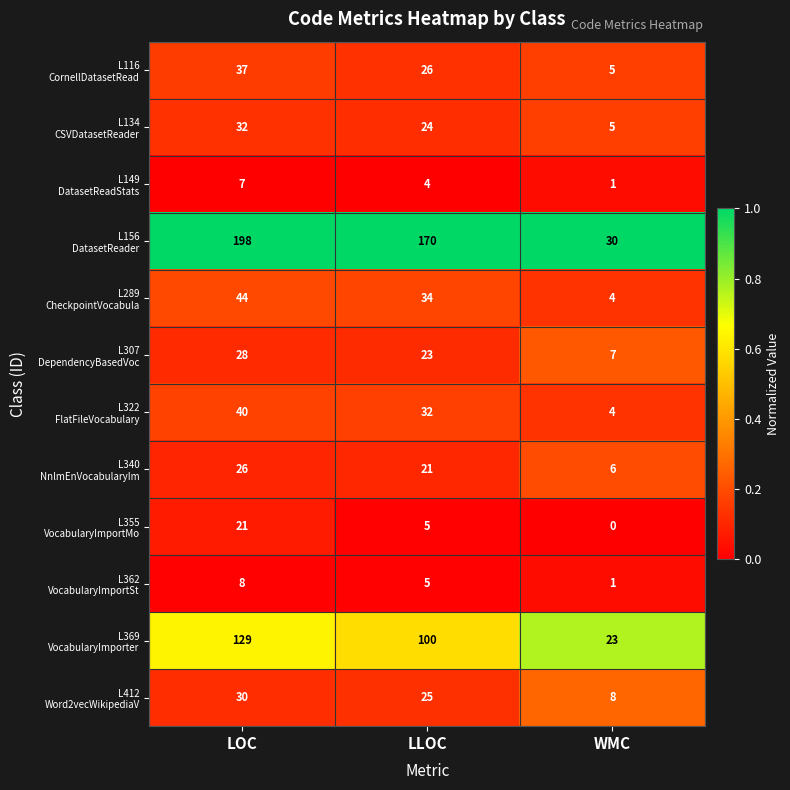

What is the difference between the highest and lowest values at LLOC?

166